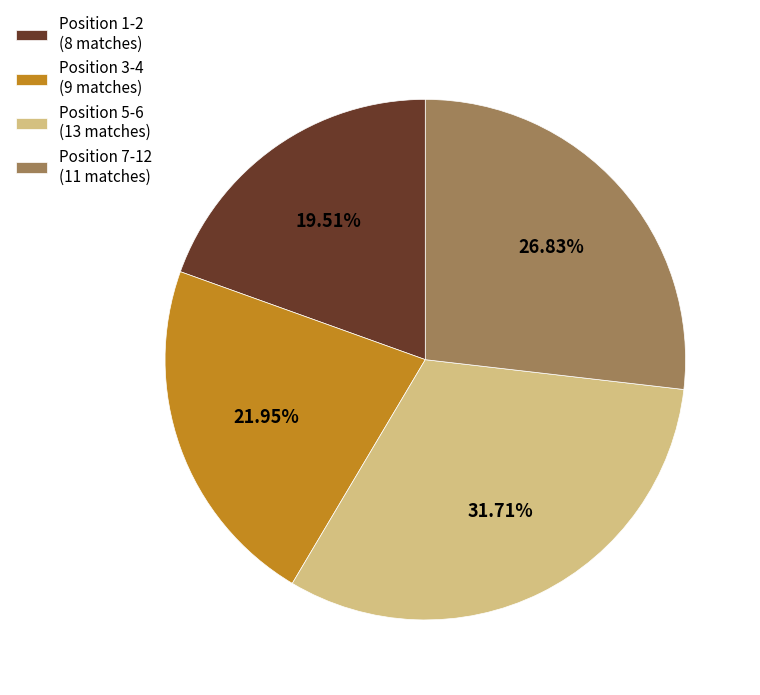

How many segments does this pie chart have?

4